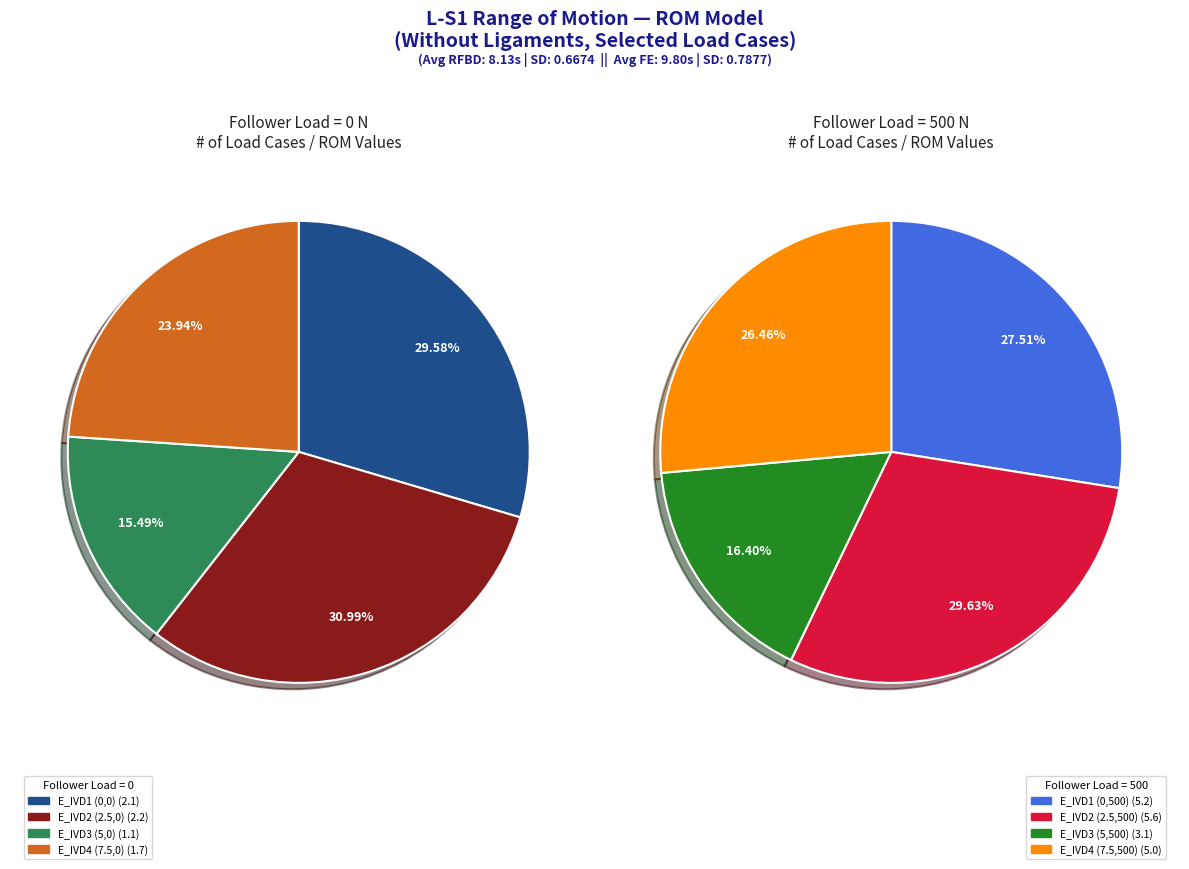

The E_IVD2 (2.5,0) slice represents 1% of the pie. True or false?

False